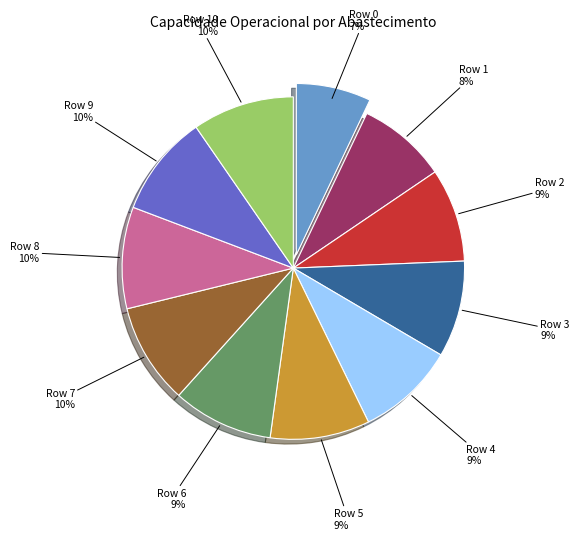

Is the sum of Row 4 9% and Row 1 8% greater than half?

No